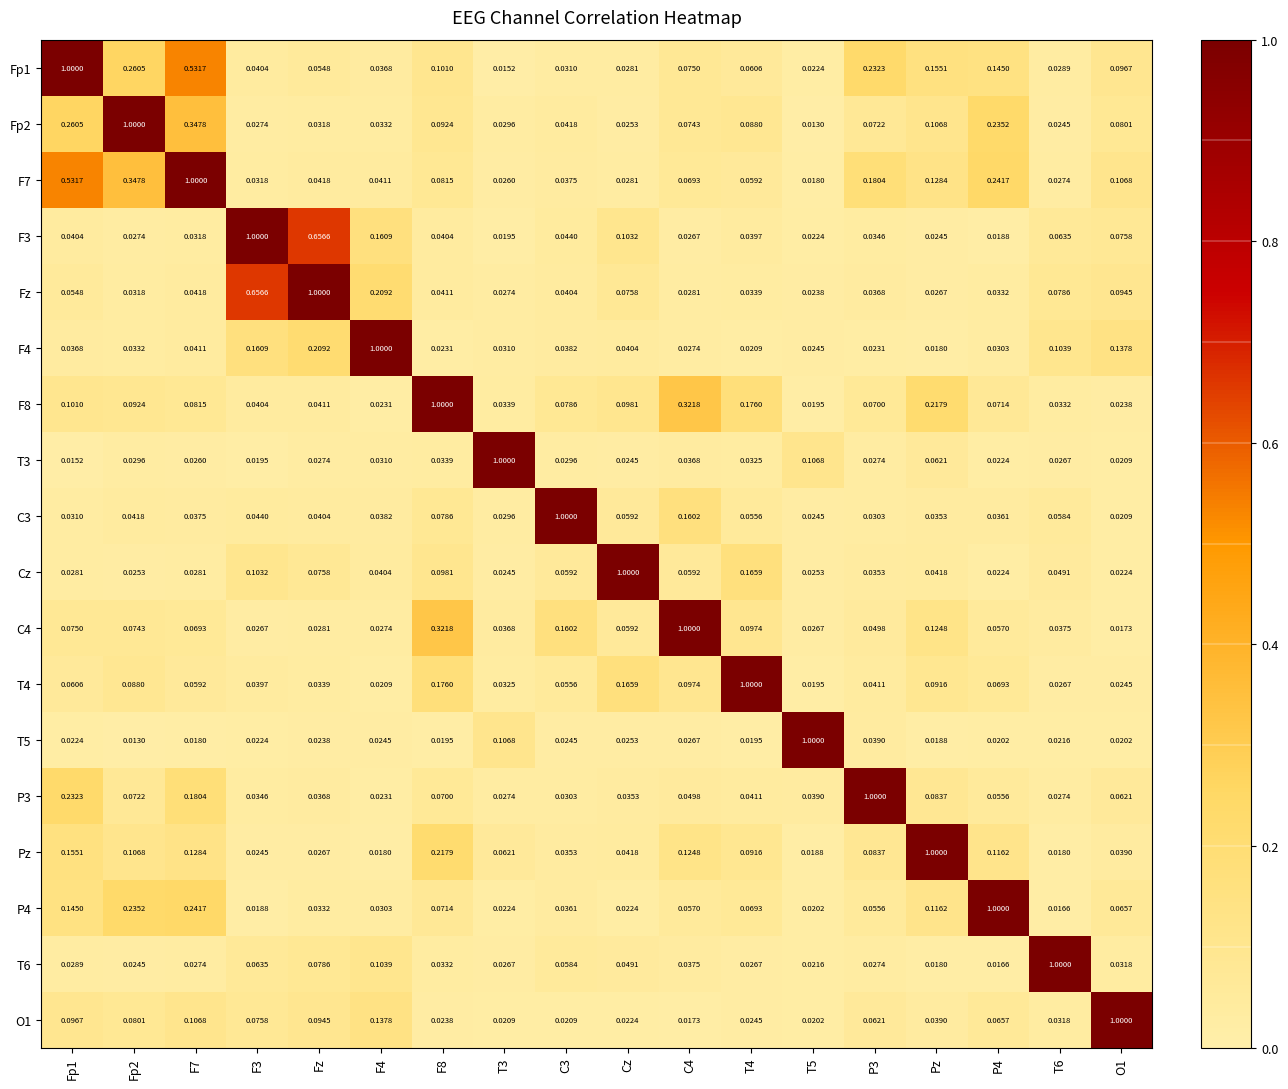

Is the value of T4 at F4 greater than the value of C4 at C3?

No